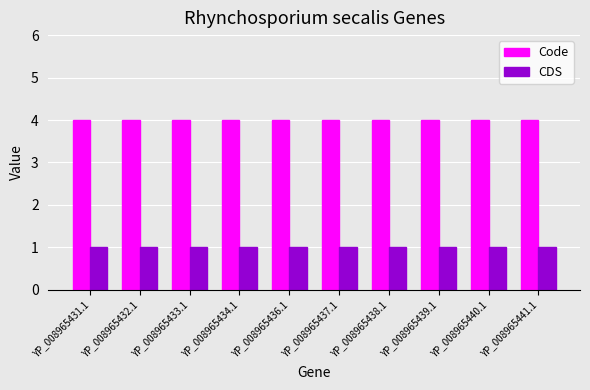

What position from the left is YP_008965438.1?

7